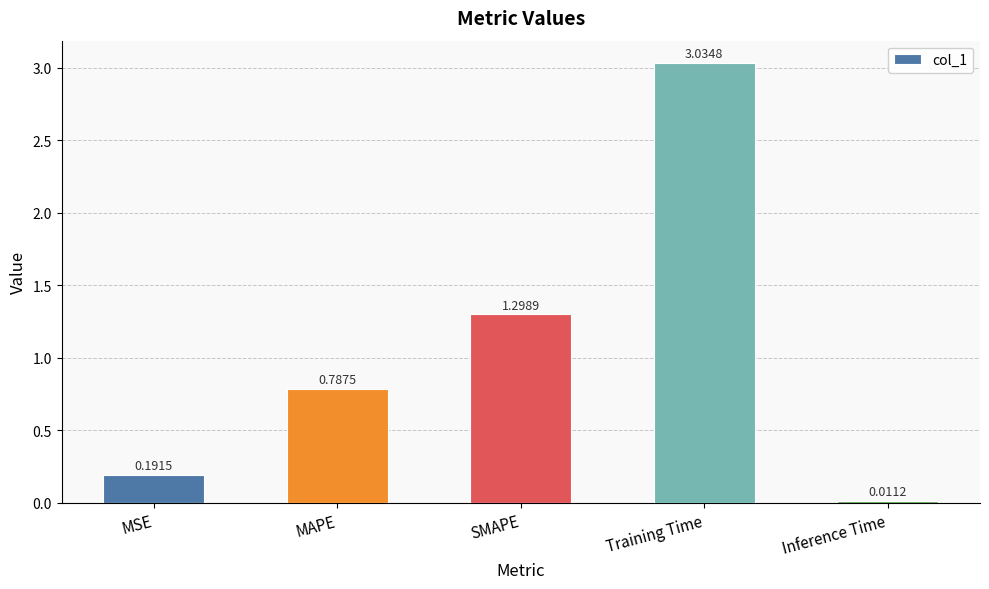

What is the difference between the values at SMAPE and MAPE?

0.5